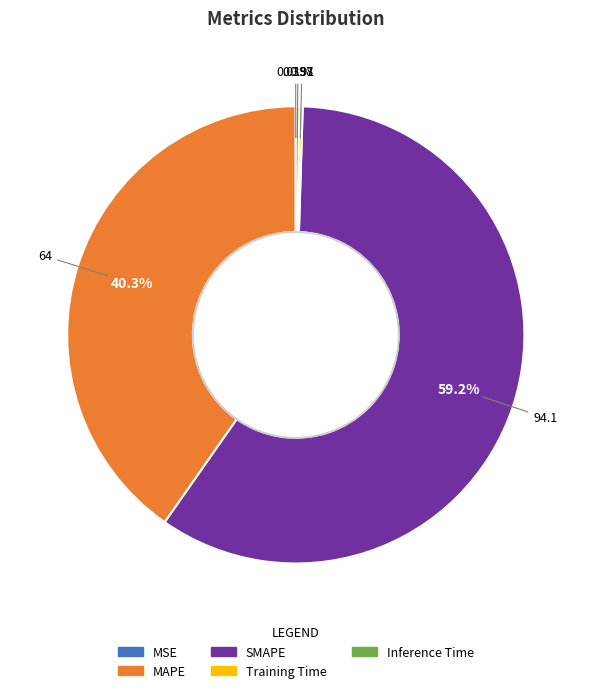

What is the largest slice in the pie chart?

SMAPE